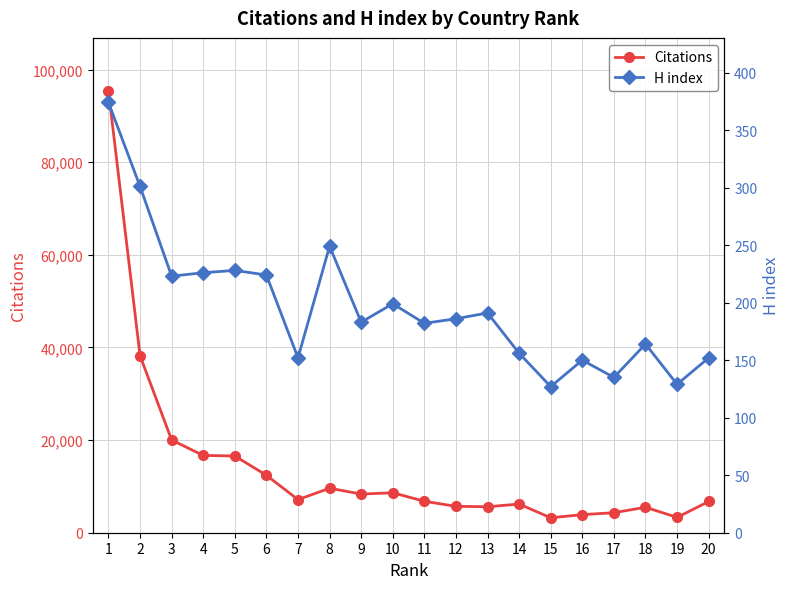

The H index series shows 182 at 11. True or false?

True